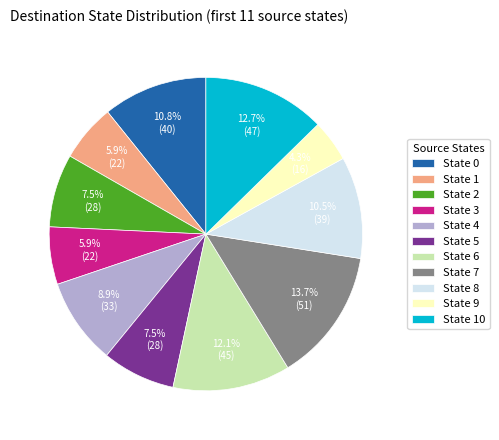

Is there any slice that represents more than half of the pie?

No